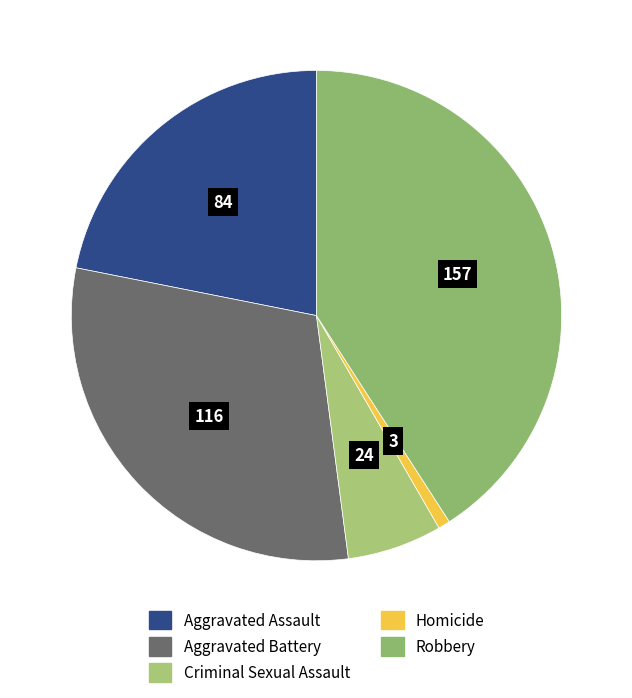

To the nearest percent, what portion does Homicide represent?

1%